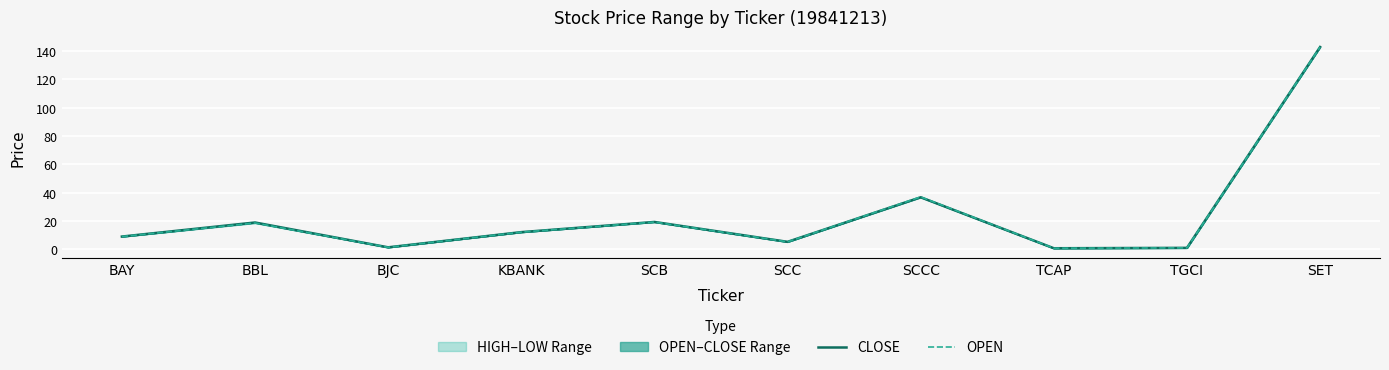

True or false: CLOSE has a value of 9.1 at BAY.

True